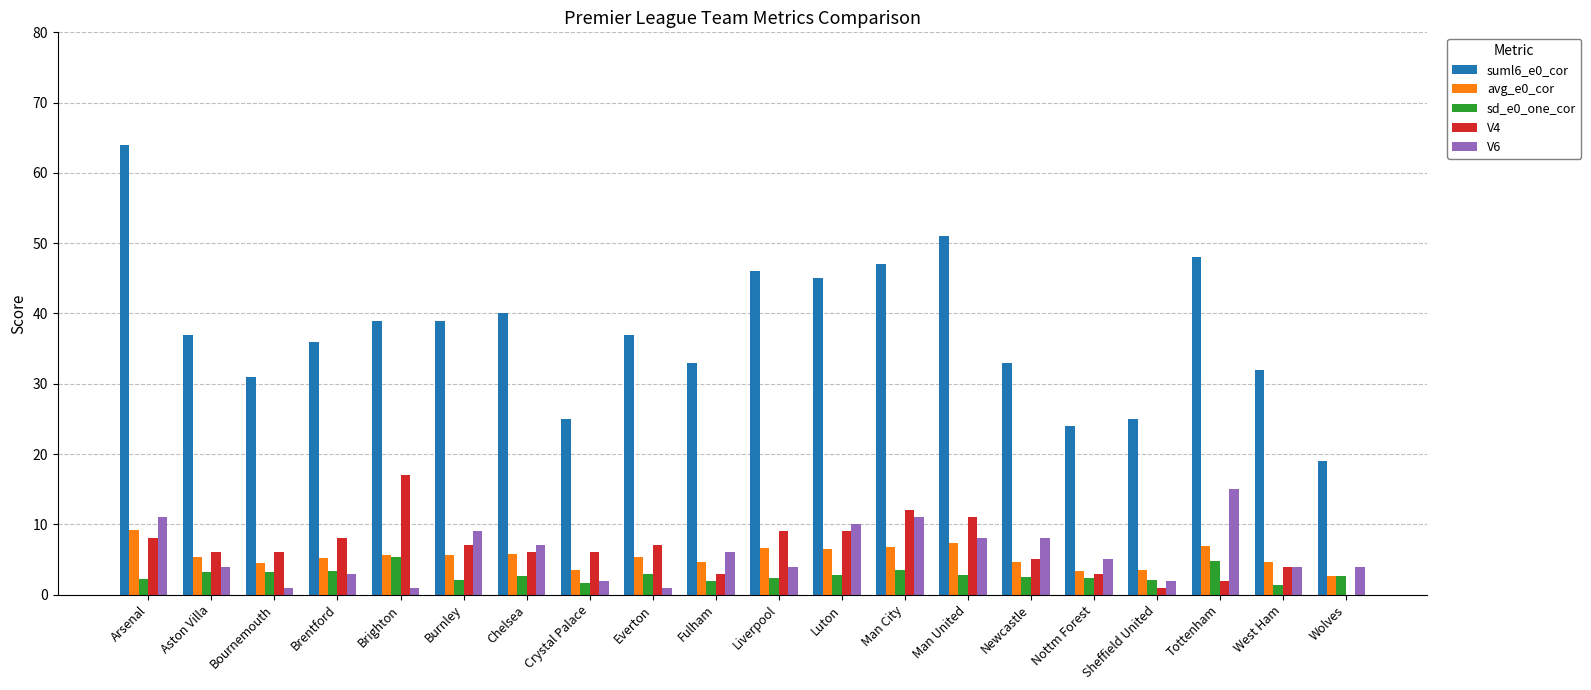

What is the sum of the sd_e0_one_cor values at Tottenham and Newcastle?

7.3